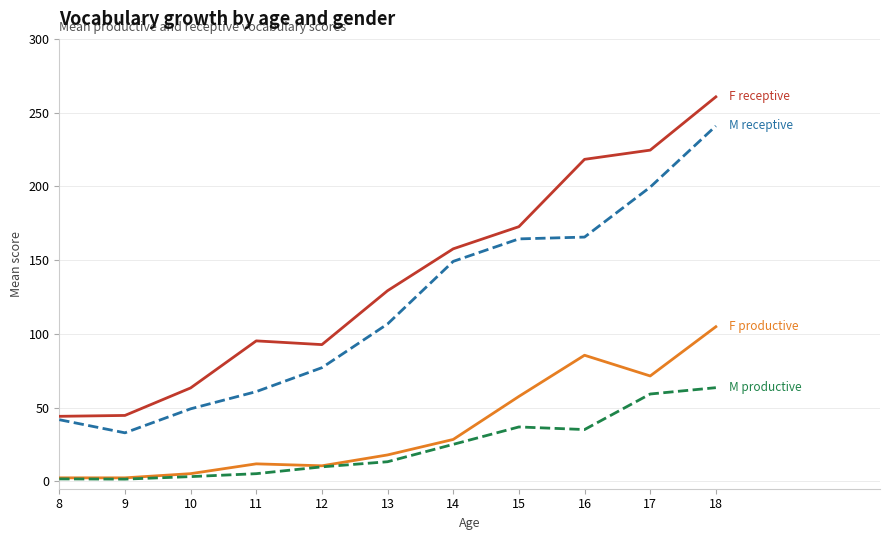

At which category is the sum across all series the highest?

18